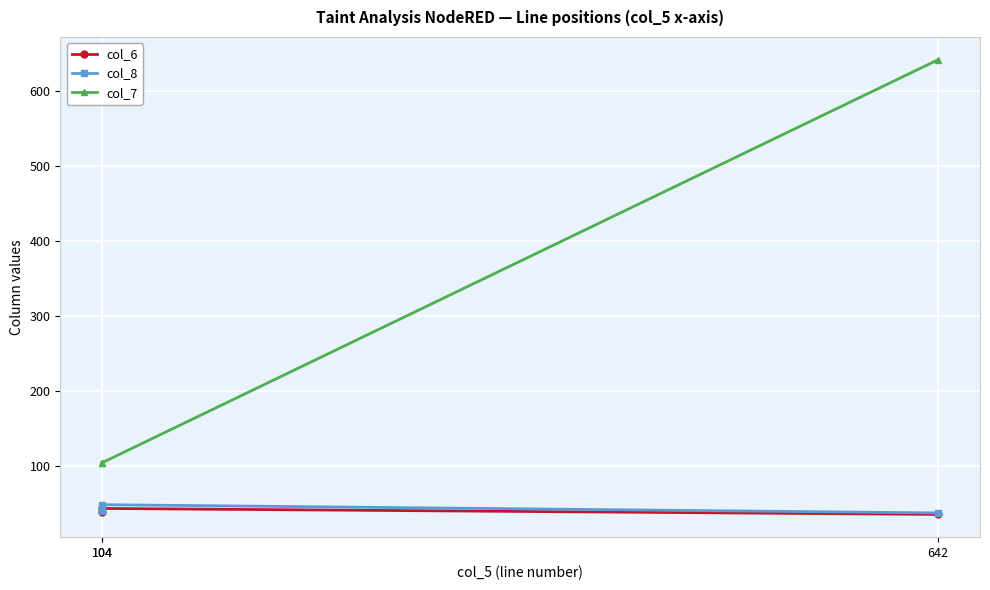

Between 104 and 104, which series saw the biggest shift?

col_8